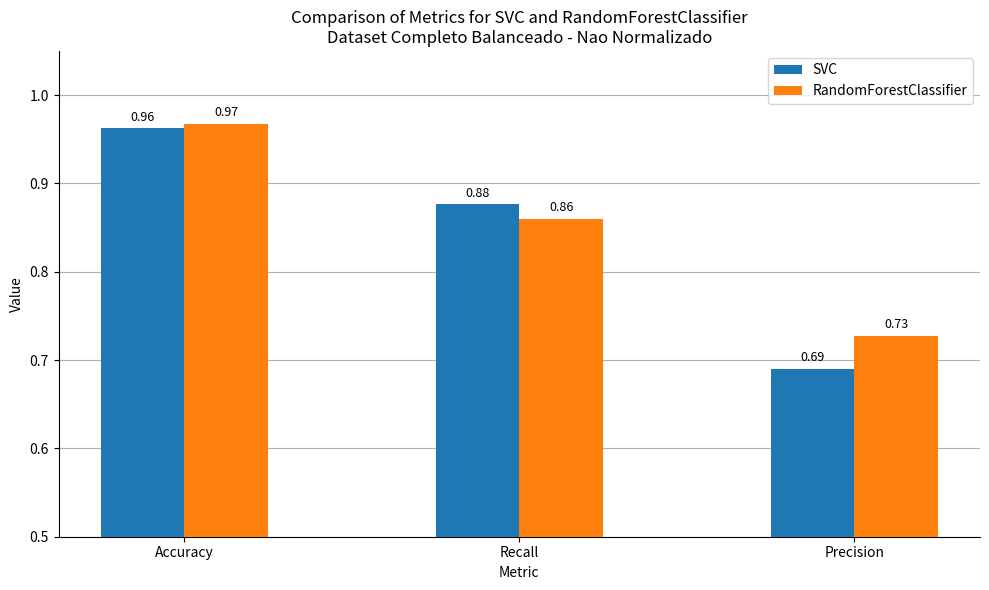

Does the chart contain stacked bars?

No